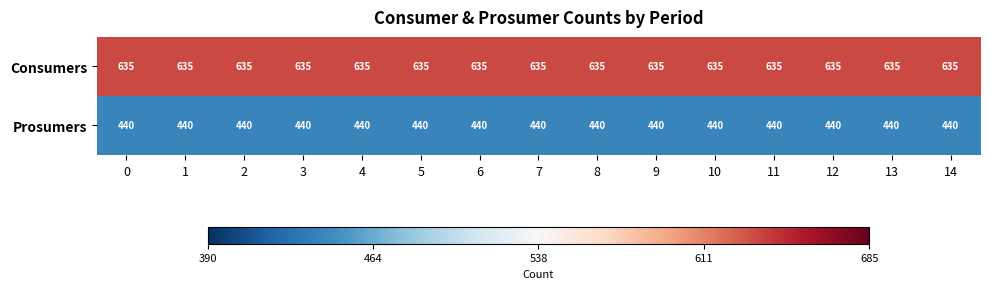

The value of Consumers at 5 is 635. True or false?

True